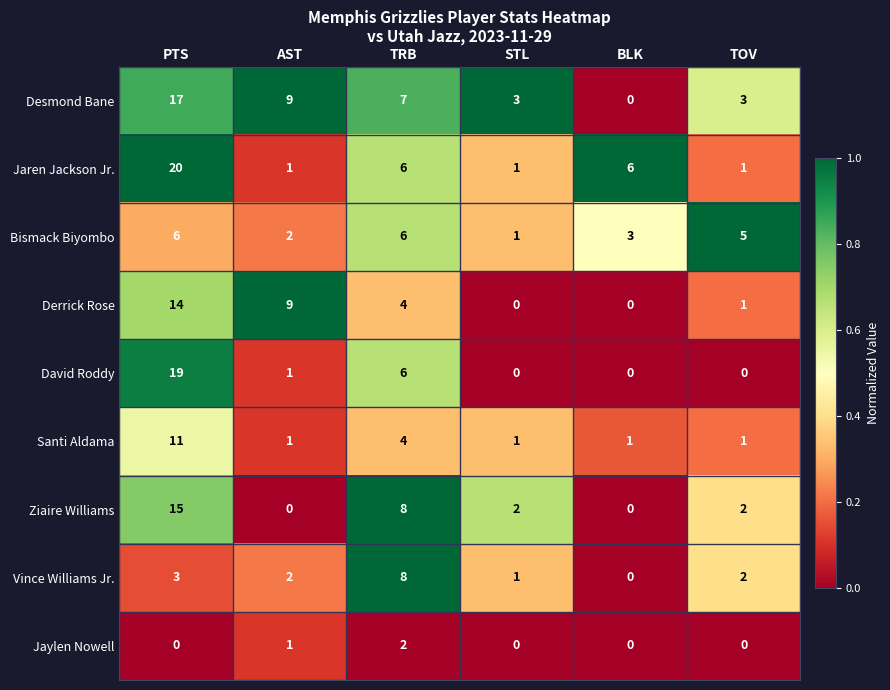

Rank the series by their maximum value, from lowest to highest.

Jaylen Nowell, Bismack Biyombo, Vince Williams Jr., Santi Aldama, Derrick Rose, Ziaire Williams, Desmond Bane, David Roddy, Jaren Jackson Jr.